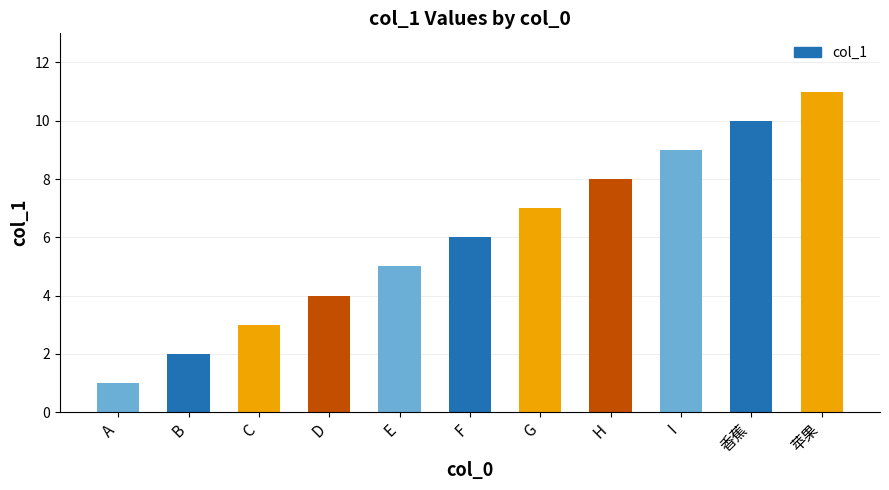

What is the ratio of the value at E to the value at A?

5.0